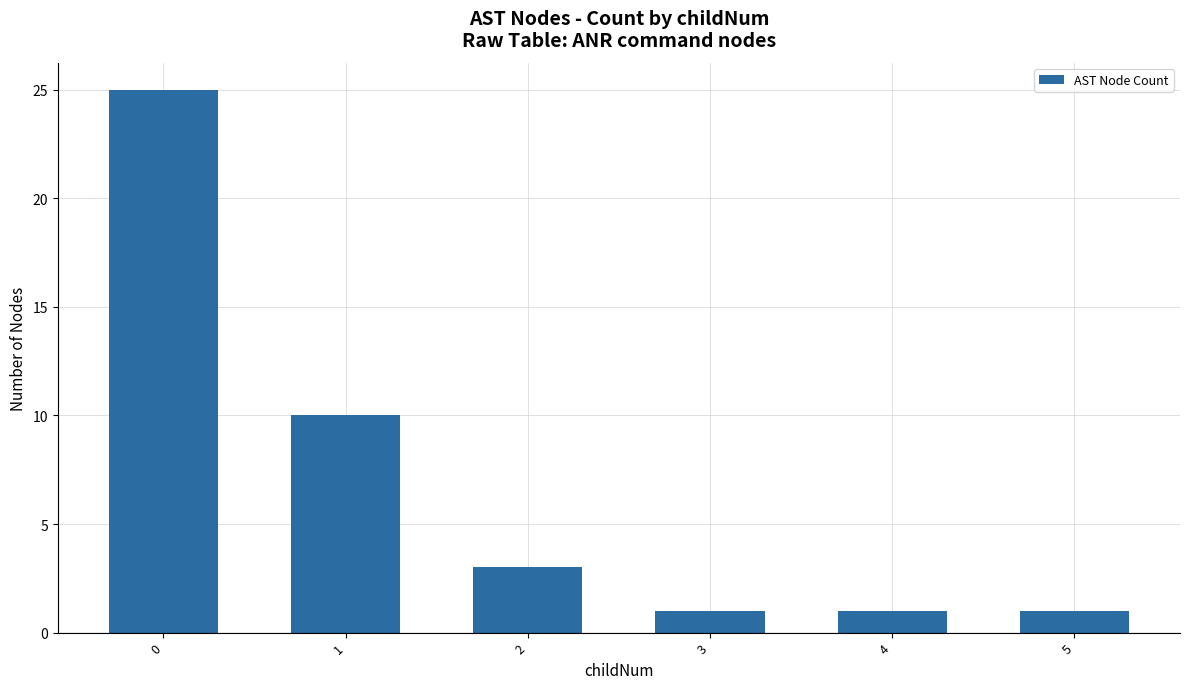

Where is the data nearest to the value 13?

1